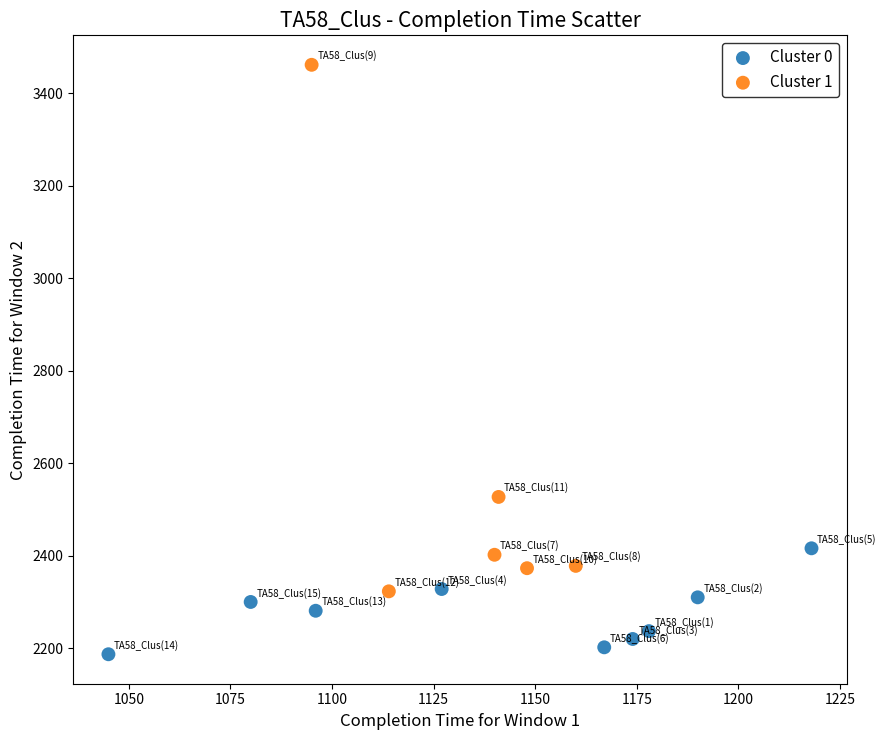

Which series reaches the minimum Y coordinate?

Cluster 0